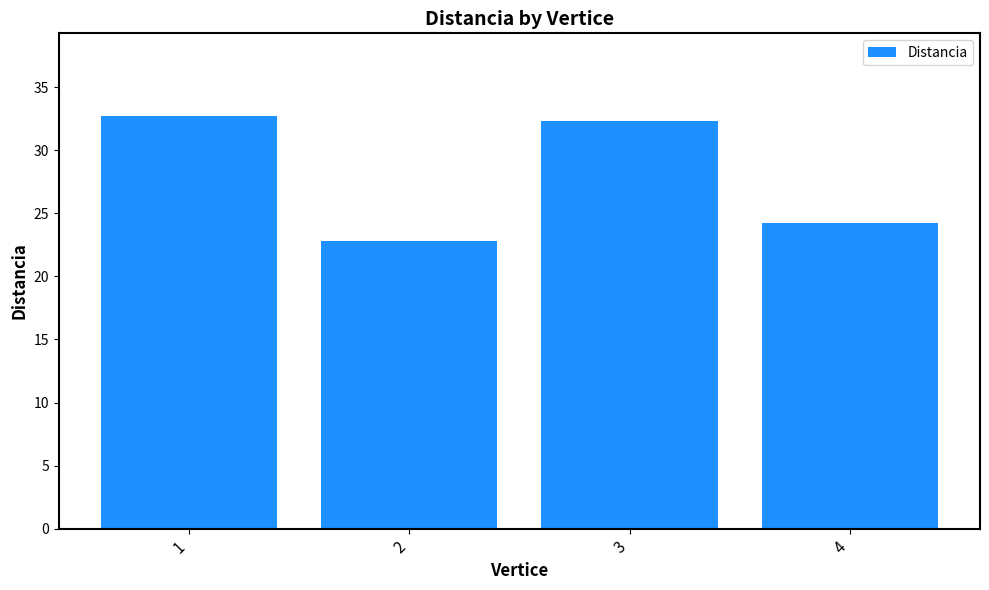

Reading right to left, extract all data points from this chart.

4=24.3	3=32.3	2=22.8	1=32.7